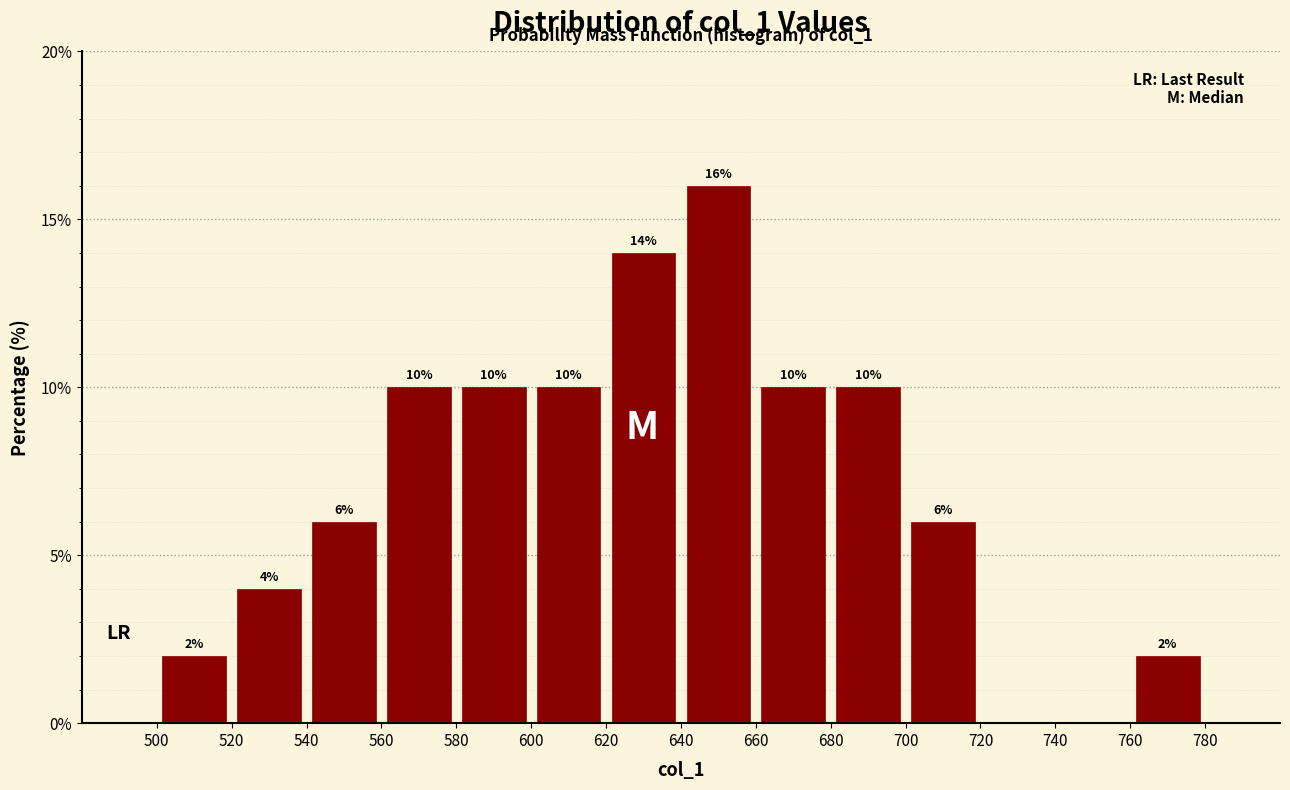

Which range on the x-axis has the tallest bar?

640 to 660